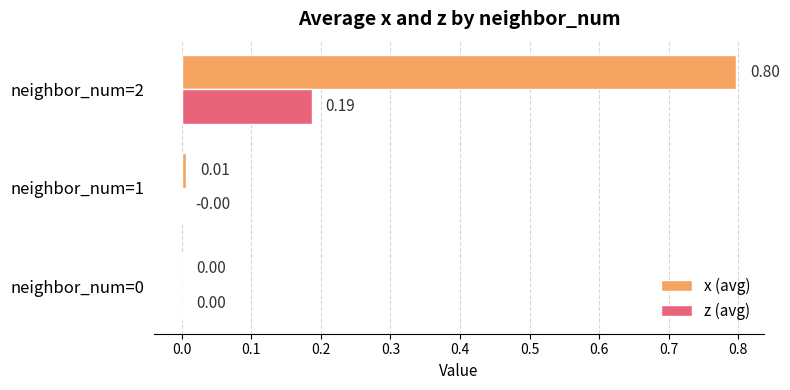

What is the sum of the x (avg) values at neighbor_num=2 and neighbor_num=0?

0.8